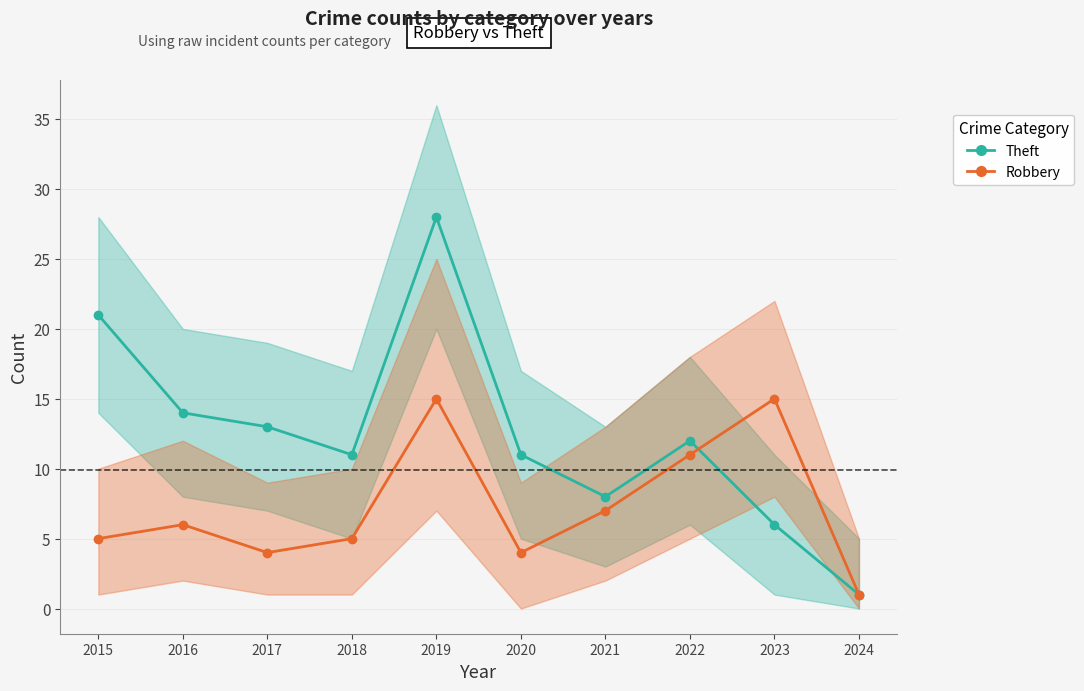

At how many categories does at least one series exceed 15?

2